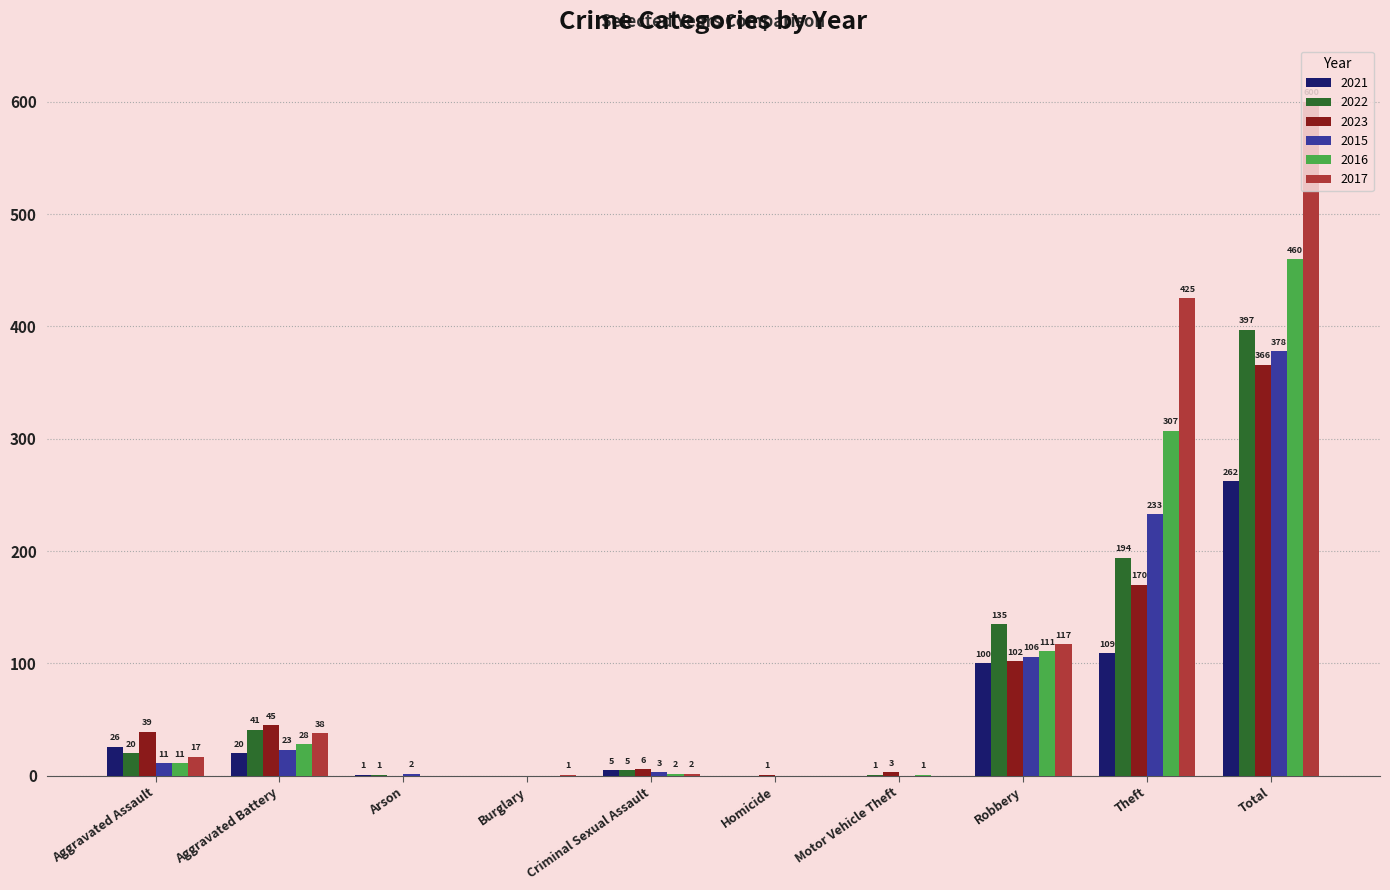

At which label is 2021 closest to 131?

Theft